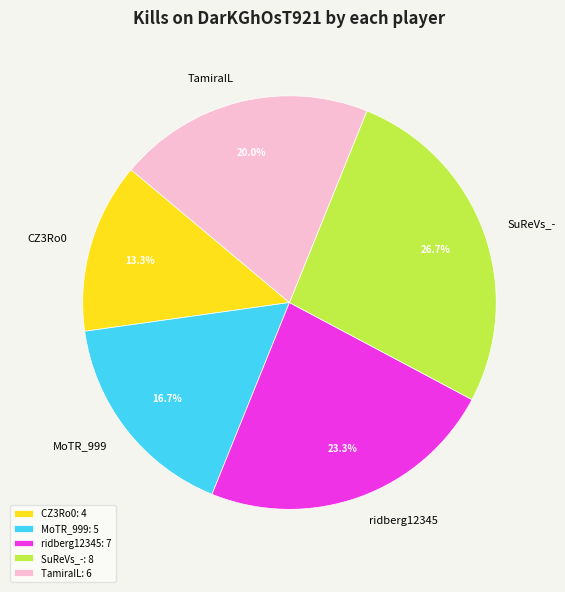

Do MoTR_999 and ridberg12345 together represent more than half of the pie?

No